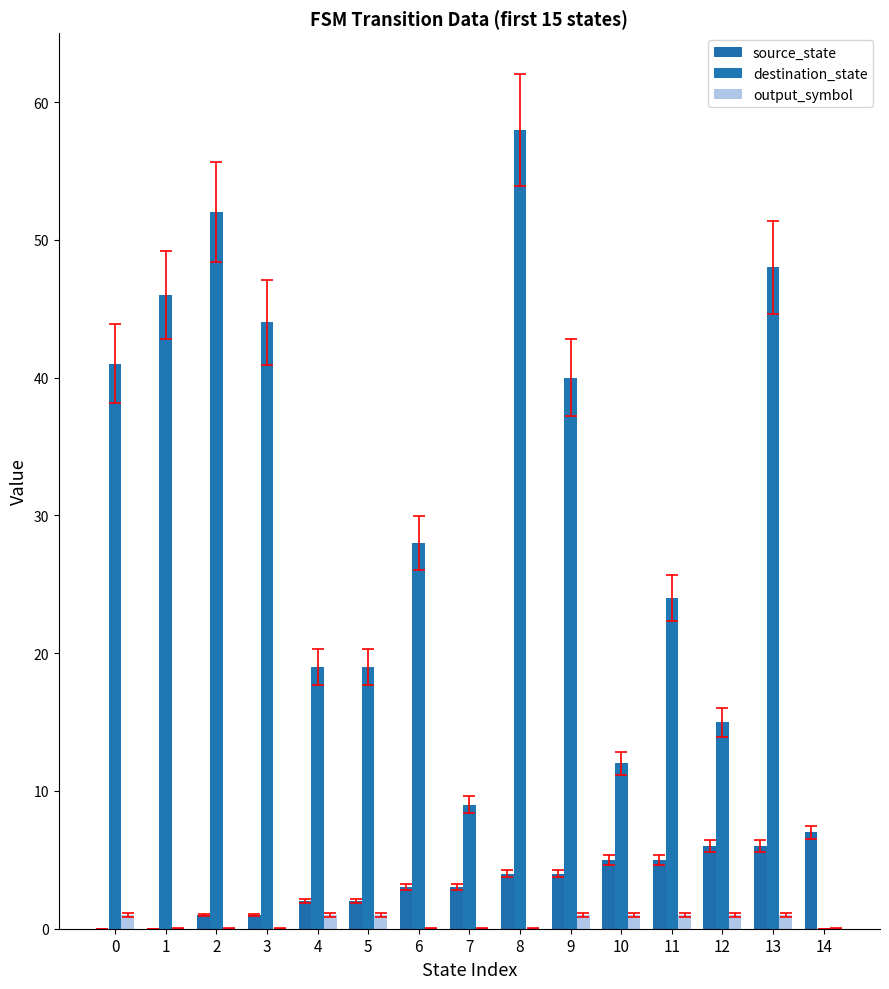

The value of destination_state at 3 is 21. True or false?

False